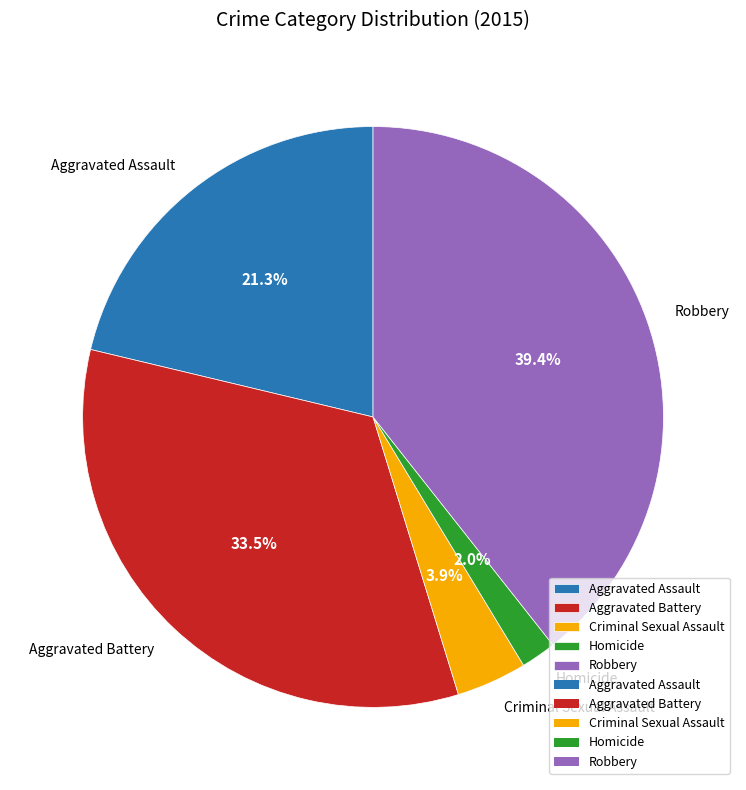

Is the sum of Aggravated Battery and Criminal Sexual Assault greater than half?

No